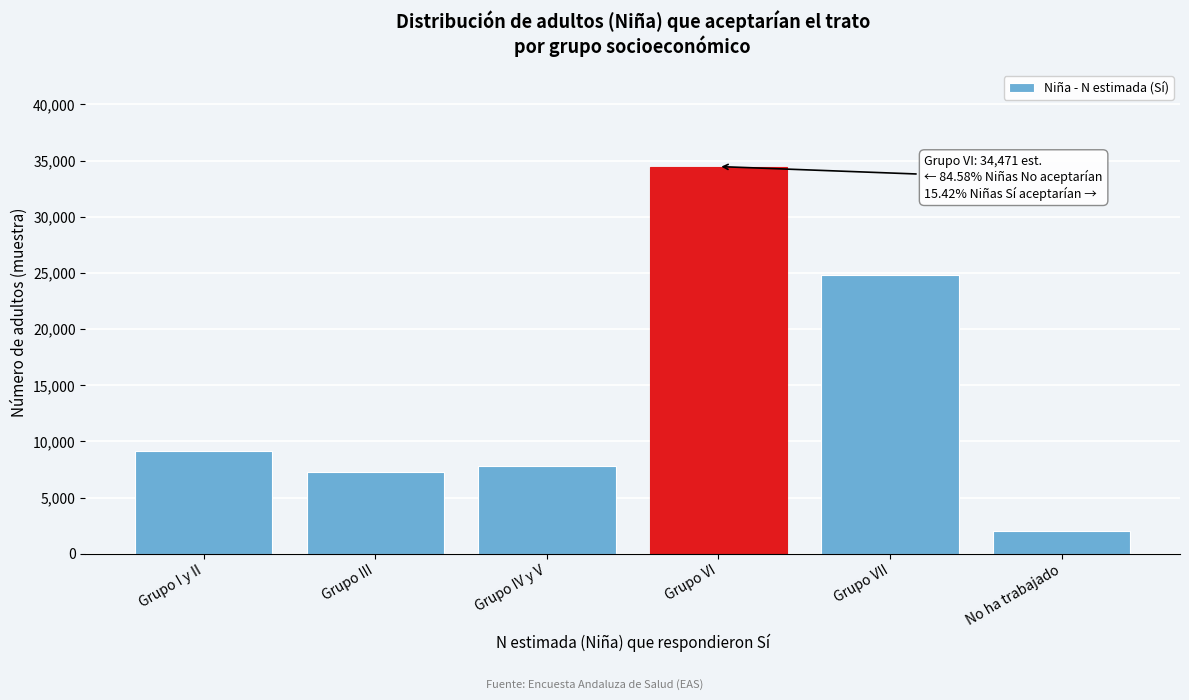

Reading right to left, what are all the values shown in this chart?

2046	24785	34471	7810	7311	9100